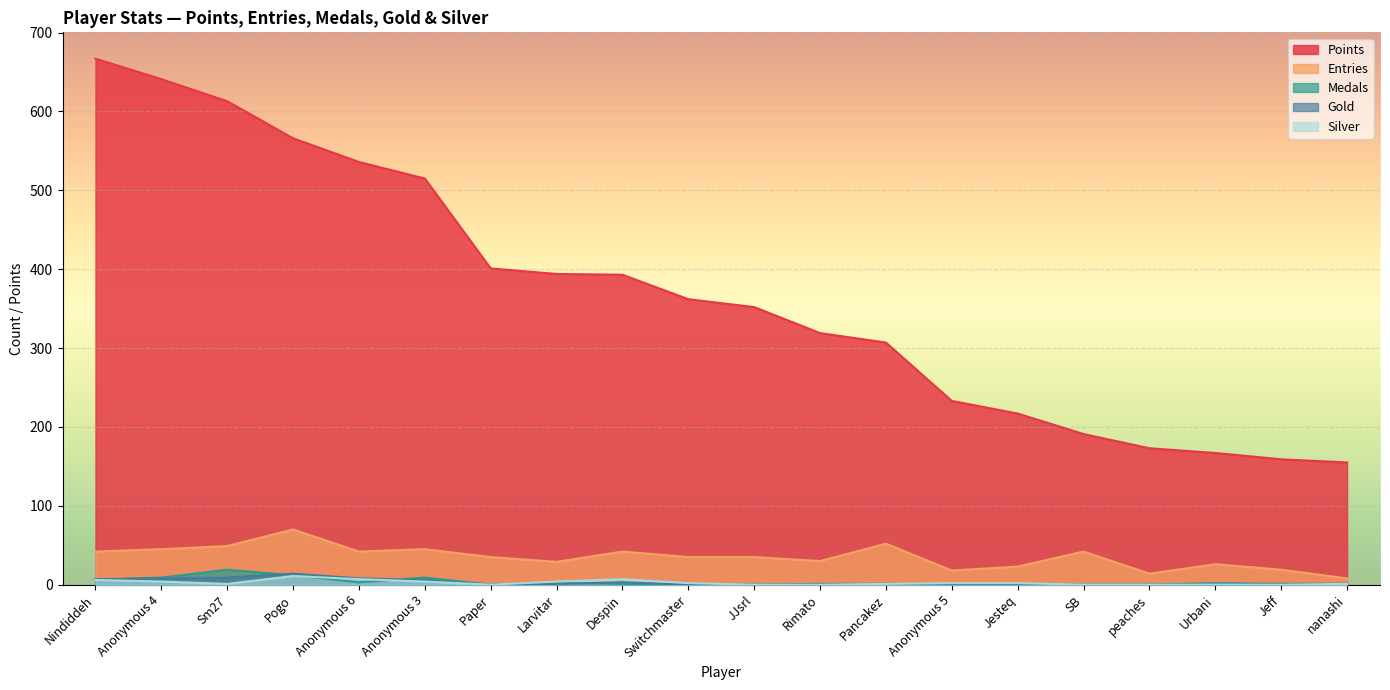

The value of Silver at Despin is 10. True or false?

False